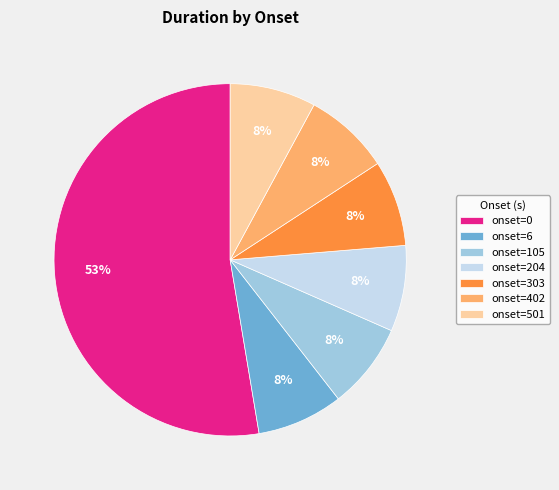

Count the number of slices in the pie.

7